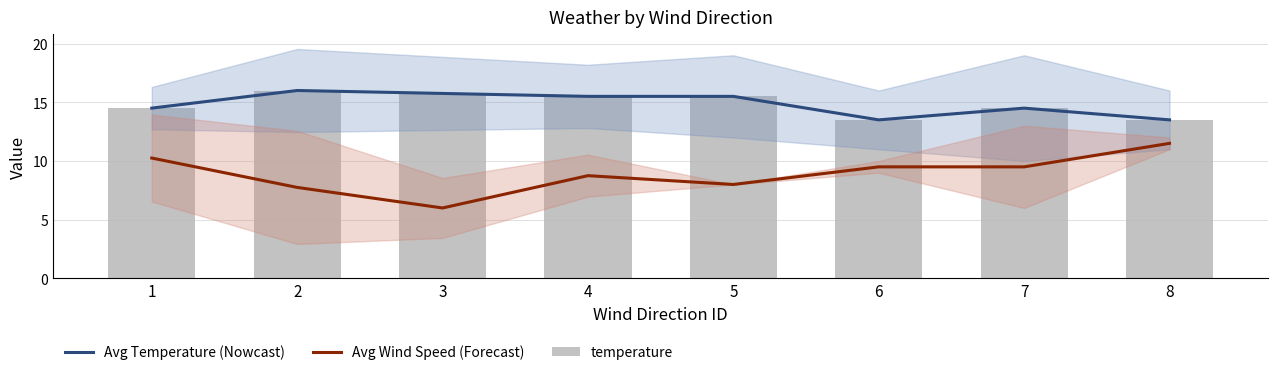

How many groups of bars are there?

8